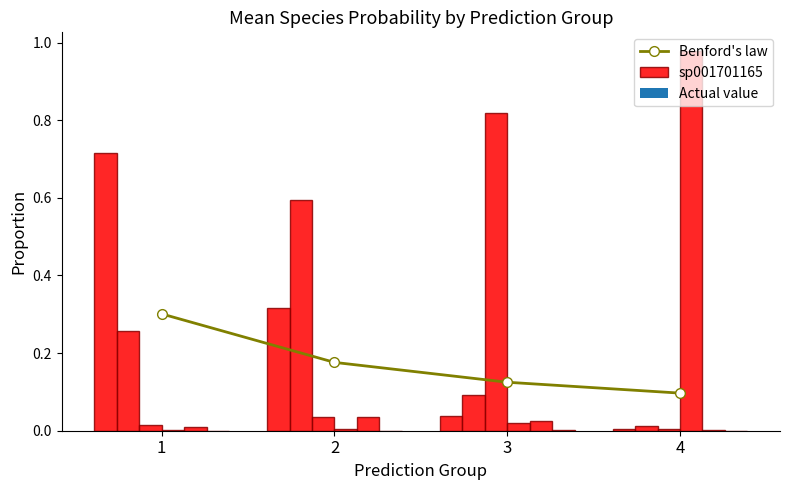

Are the bars grouped side by side (vs. stacked)?

Yes